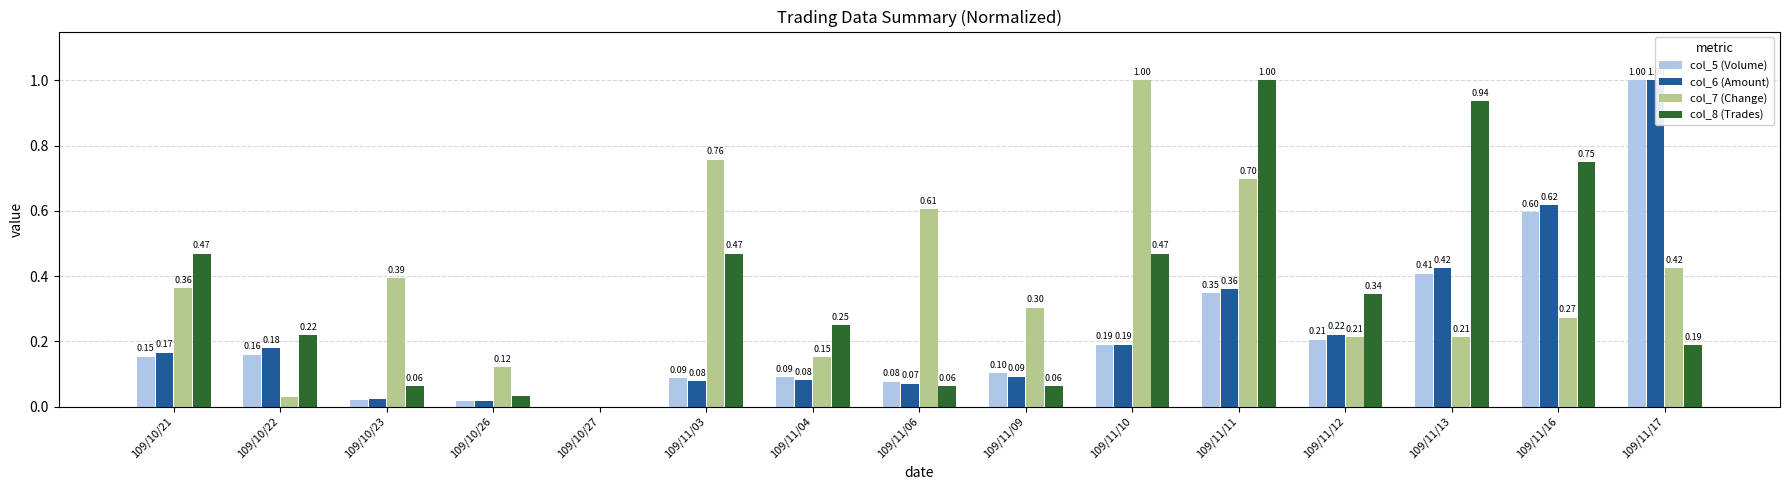

Reading right to left, extract all data points from this chart.

col_5 (Volume): 109/11/17=1.0	109/11/16=0.6	109/11/13=0.4	109/11/12=0.2	109/11/11=0.3	109/11/10=0.2	109/11/09=0.1	109/11/06=0.1	109/11/04=0.1	109/11/03=0.1	109/10/27=0.0	109/10/26=0.0	109/10/23=0.0	109/10/22=0.2	109/10/21=0.2
col_6 (Amount): 109/11/17=1.0	109/11/16=0.6	109/11/13=0.4	109/11/12=0.2	109/11/11=0.4	109/11/10=0.2	109/11/09=0.1	109/11/06=0.1	109/11/04=0.1	109/11/03=0.1	109/10/27=0.0	109/10/26=0.0	109/10/23=0.0	109/10/22=0.2	109/10/21=0.2
col_7 (Change): 109/11/17=0.4	109/11/16=0.3	109/11/13=0.2	109/11/12=0.2	109/11/11=0.7	109/11/10=1.0	109/11/09=0.3	109/11/06=0.6	109/11/04=0.2	109/11/03=0.8	109/10/27=0.0	109/10/26=0.1	109/10/23=0.4	109/10/22=0.0	109/10/21=0.4
col_8 (Trades): 109/11/17=0.2	109/11/16=0.8	109/11/13=0.9	109/11/12=0.3	109/11/11=1.0	109/11/10=0.5	109/11/09=0.1	109/11/06=0.1	109/11/04=0.2	109/11/03=0.5	109/10/27=0.0	109/10/26=0.0	109/10/23=0.1	109/10/22=0.2	109/10/21=0.5